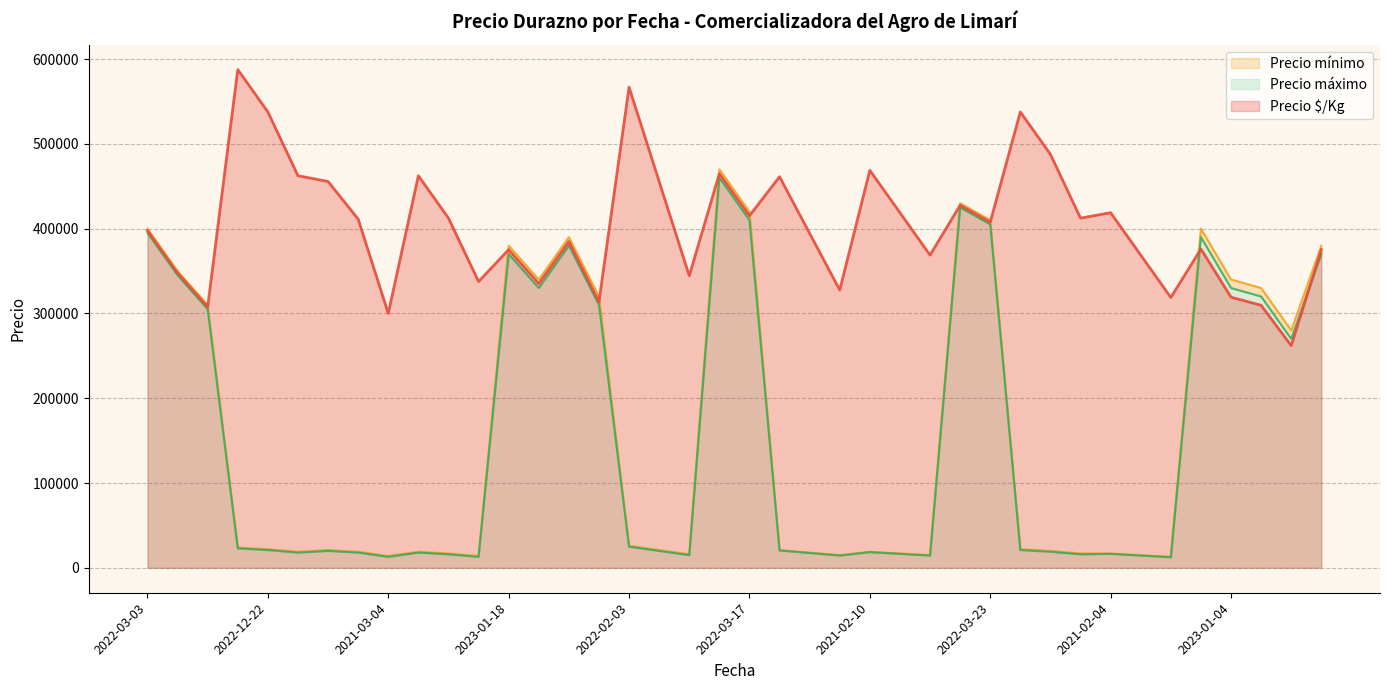

Rank the series by their maximum value, from lowest to highest.

Precio mínimo, Precio máximo, Precio $/Kg